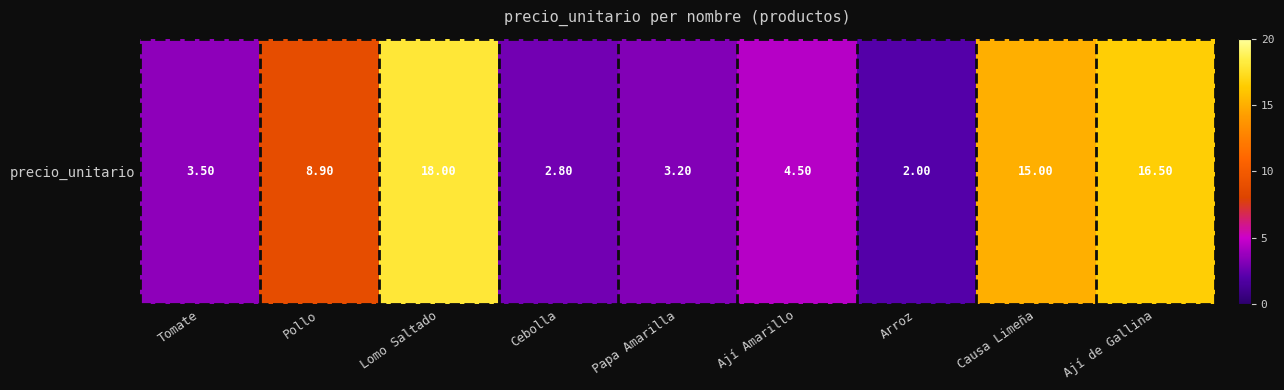

What is the ratio of the value at Pollo to the value at Lomo Saltado?

0.5